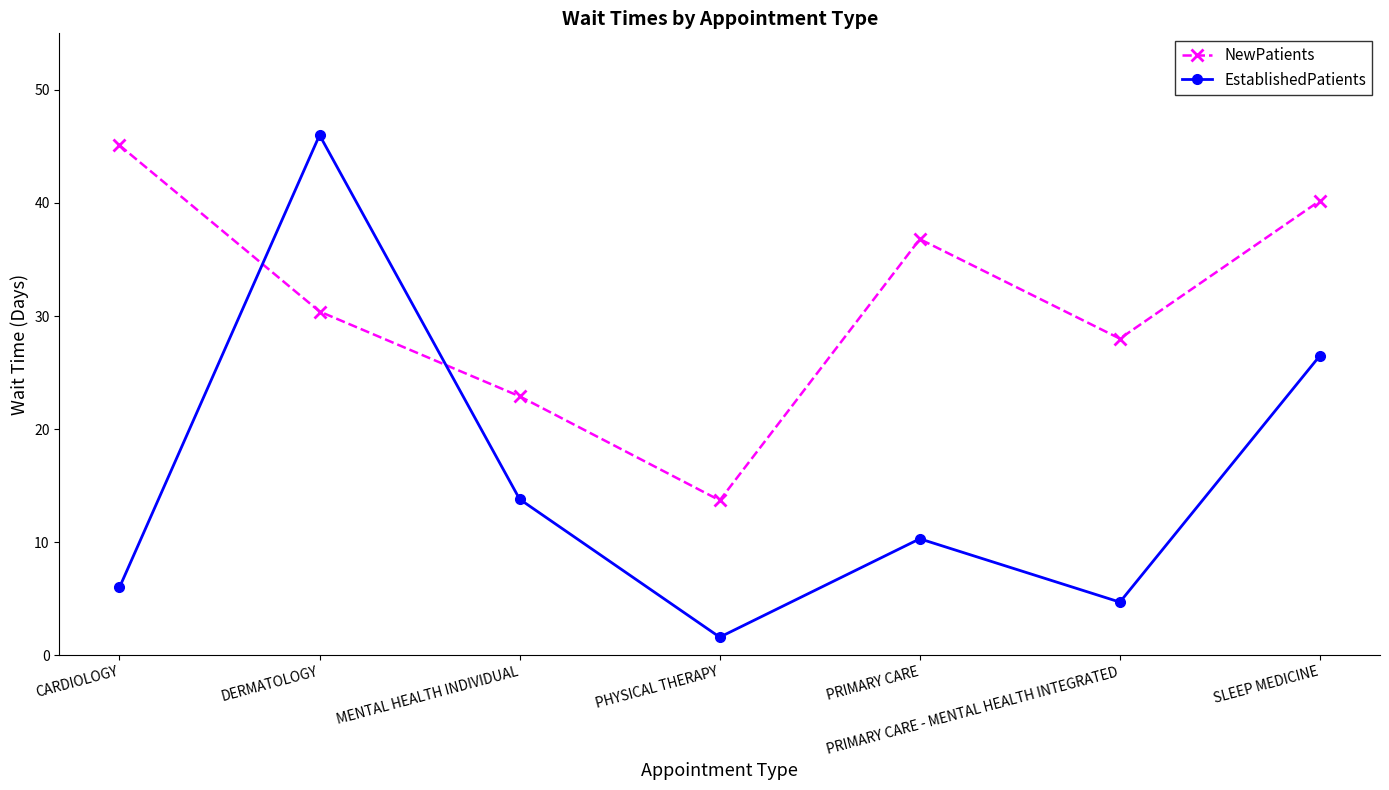

After their last crossing, which series has the higher values: NewPatients or EstablishedPatients?

NewPatients